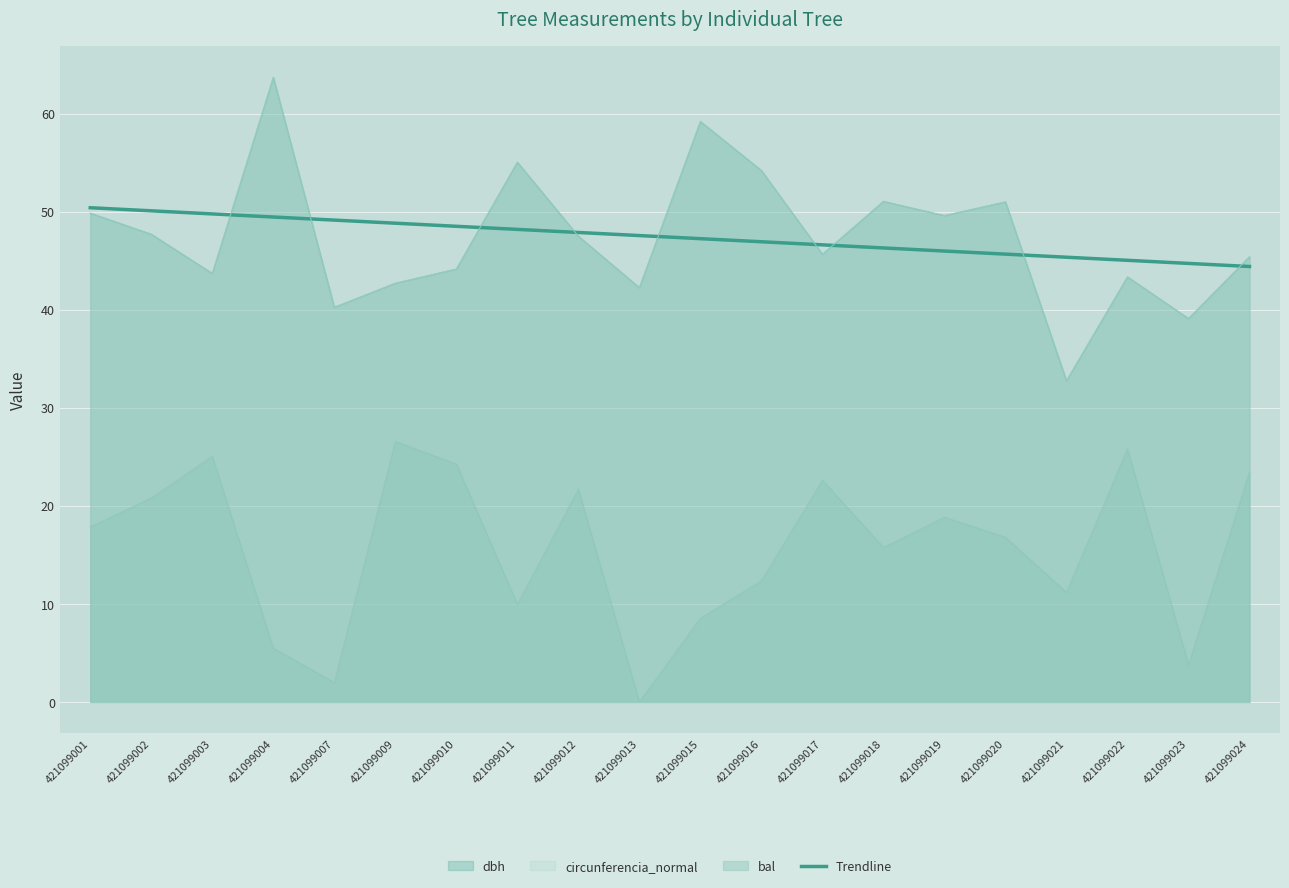

True or false: the data shows 69.4 at 421099012.

False